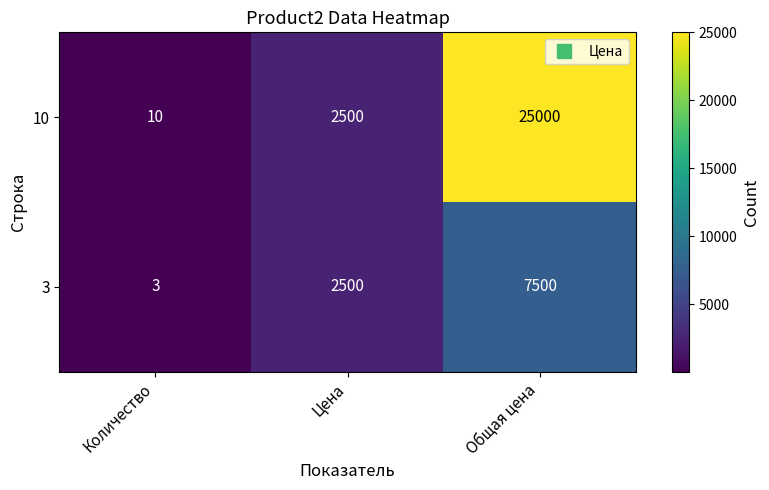

What is the difference between the 10 values at Цена and Количество?

2490